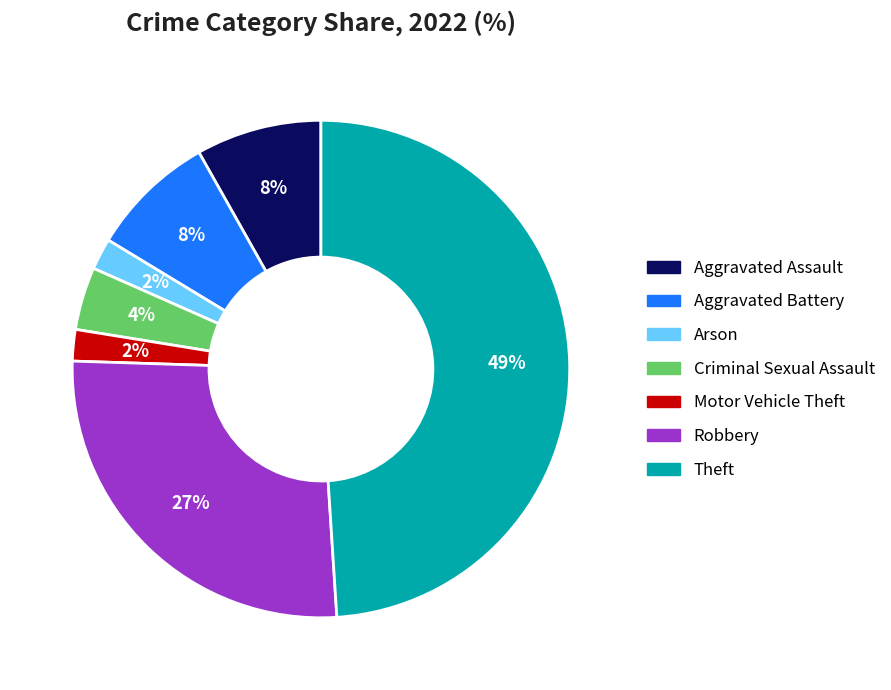

To the nearest percent, what is the difference between the largest and smallest slice percentages?

47%